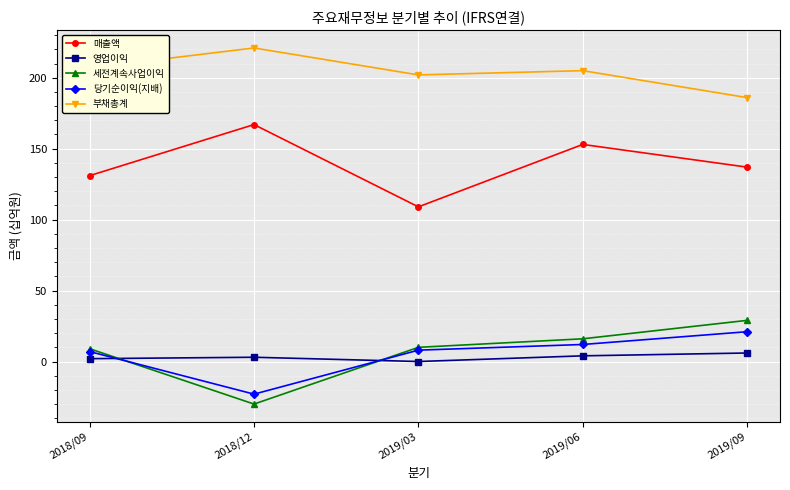

The value of 부채총계 at 2019/06 is 314. True or false?

False